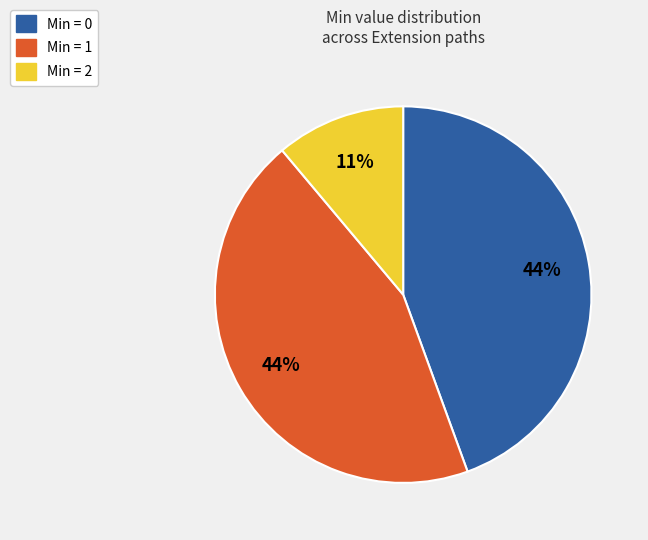

Is there a majority slice in this chart?

No